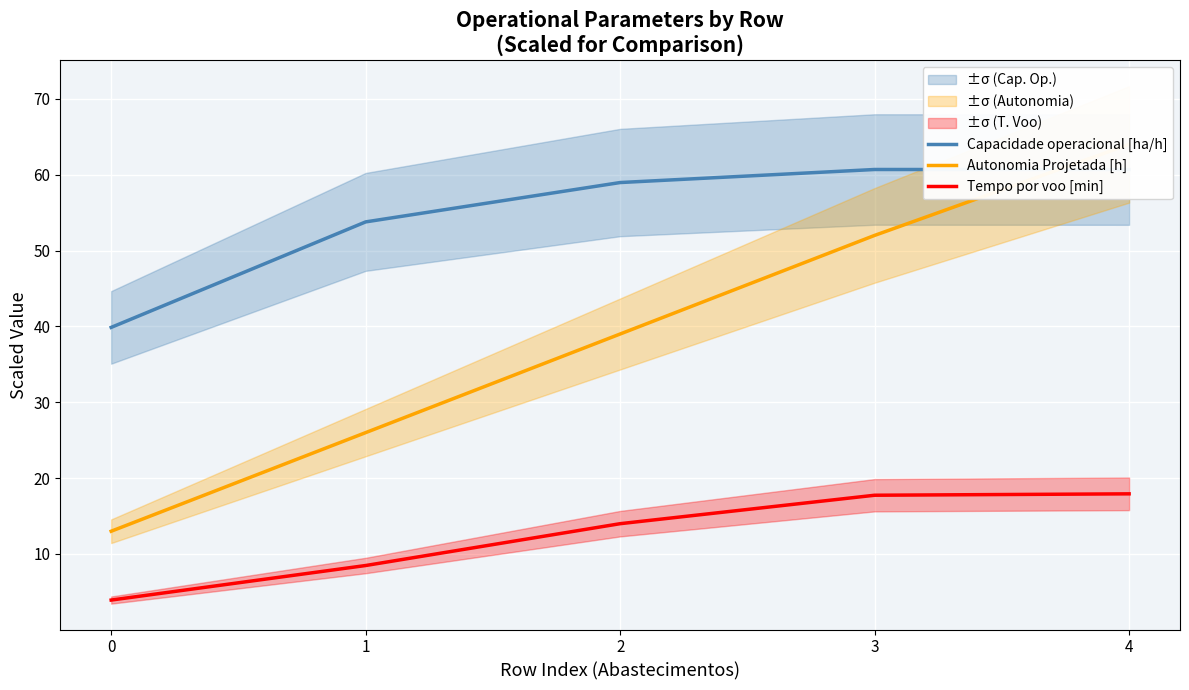

Reading left to right, list all the values displayed in this chart.

Capacidade operacional [ha/h]: 39.9	53.8	59.0	60.7	60.7
Autonomia Projetada [h]: 13.0	26.0	39.0	52.0	64.0
Tempo por voo [min]: 3.9	8.5	14.0	17.7	17.9